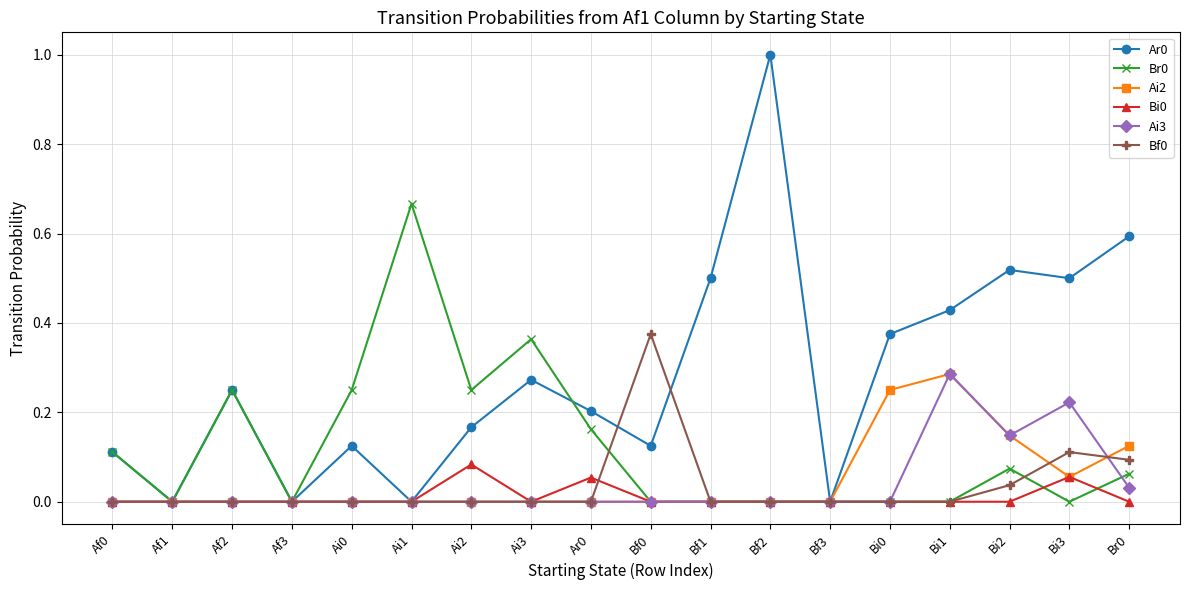

What is the total value across all series at Br0?

0.9